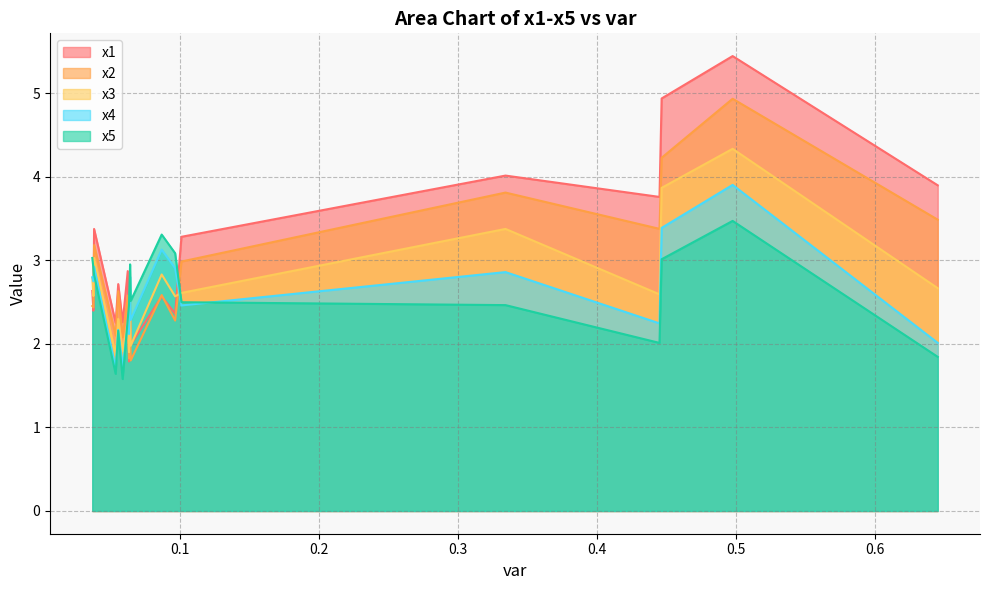

What is the total value across all series at 0.0533598737417941?

9.6